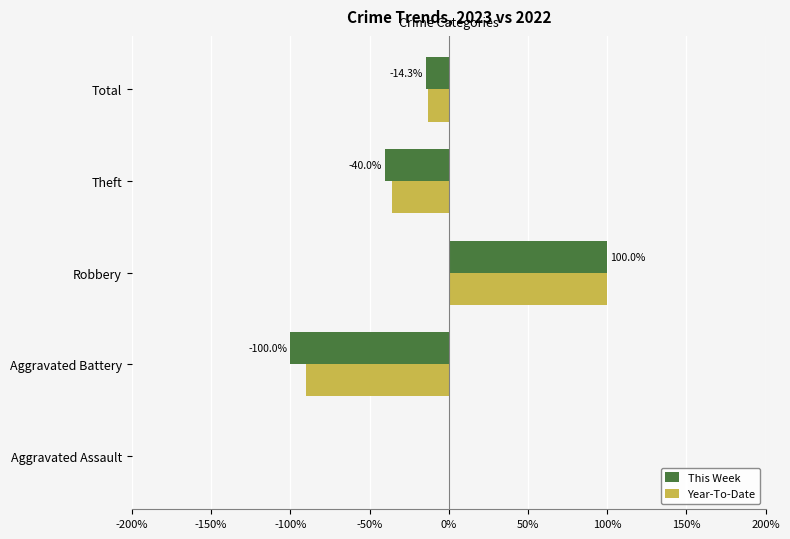

Where is Year-To-Date nearest to the value 5?

Aggravated Assault